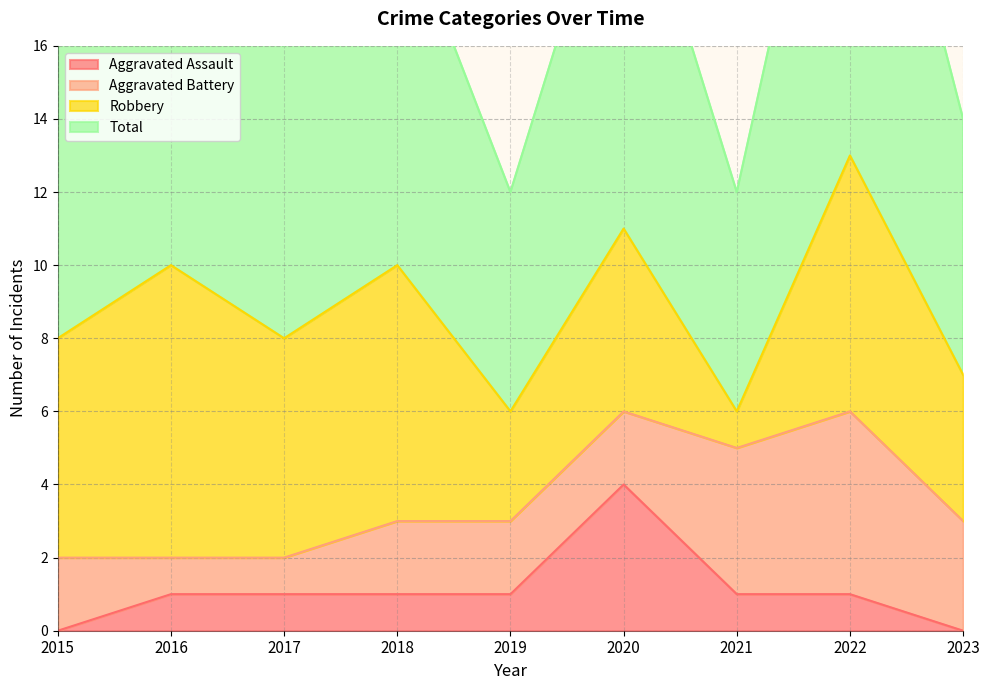

How many values in the Total series exceed 8?

4